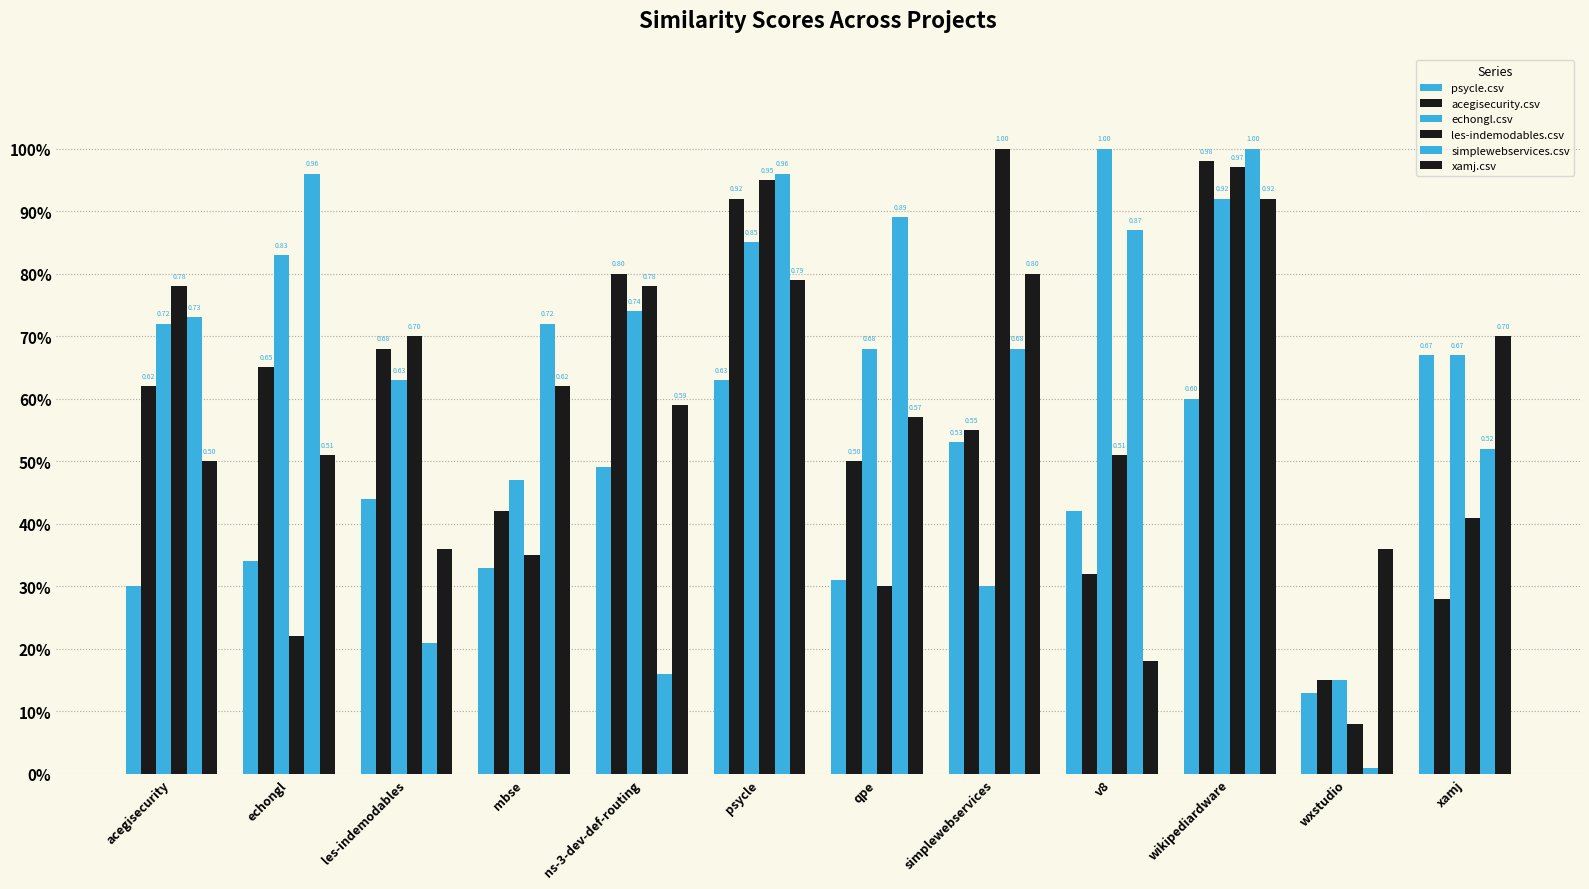

Which category has the lowest value across all series?

wxstudio